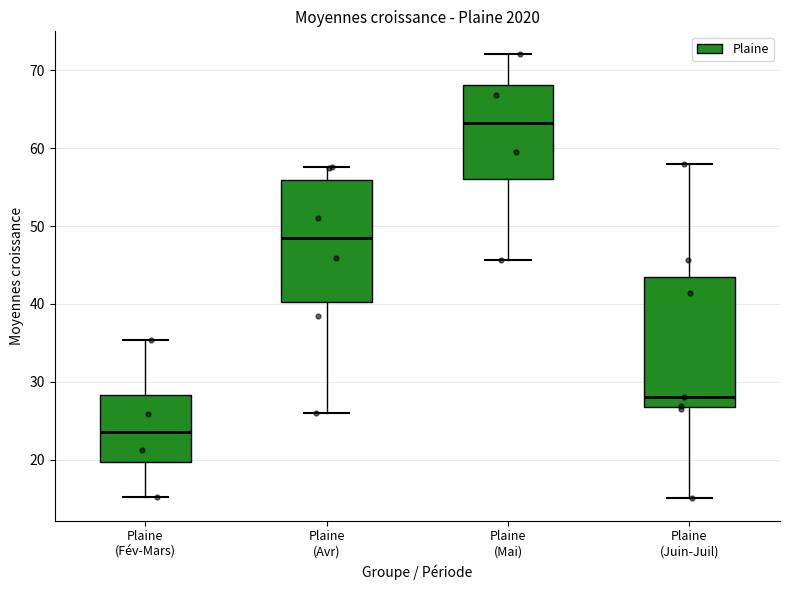

Where does the median line of the box for Plaine (Mai) sit on the y-axis? The values are not printed on the chart, so give them approximately, as read against the axis.

63